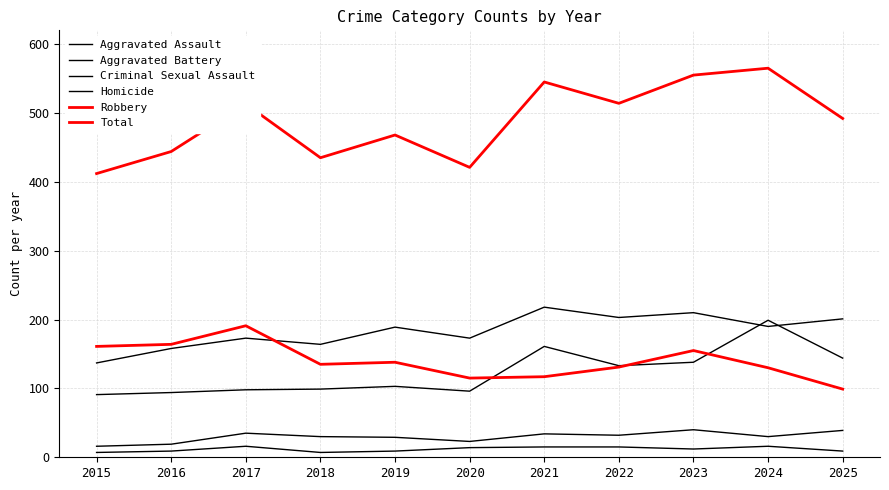

Reading left to right, list all the values displayed in this chart.

Aggravated Assault: 2015=91	2016=94	2017=98	2018=99	2019=103	2020=96	2021=161	2022=133	2023=138	2024=199	2025=144
Aggravated Battery: 2015=137	2016=158	2017=173	2018=164	2019=189	2020=173	2021=218	2022=203	2023=210	2024=190	2025=201
Criminal Sexual Assault: 2015=16	2016=19	2017=35	2018=30	2019=29	2020=23	2021=34	2022=32	2023=40	2024=30	2025=39
Homicide: 2015=7	2016=9	2017=16	2018=7	2019=9	2020=14	2021=15	2022=15	2023=12	2024=16	2025=9
Robbery: 2015=161	2016=164	2017=191	2018=135	2019=138	2020=115	2021=117	2022=131	2023=155	2024=130	2025=99
Total: 2015=412	2016=444	2017=513	2018=435	2019=468	2020=421	2021=545	2022=514	2023=555	2024=565	2025=492